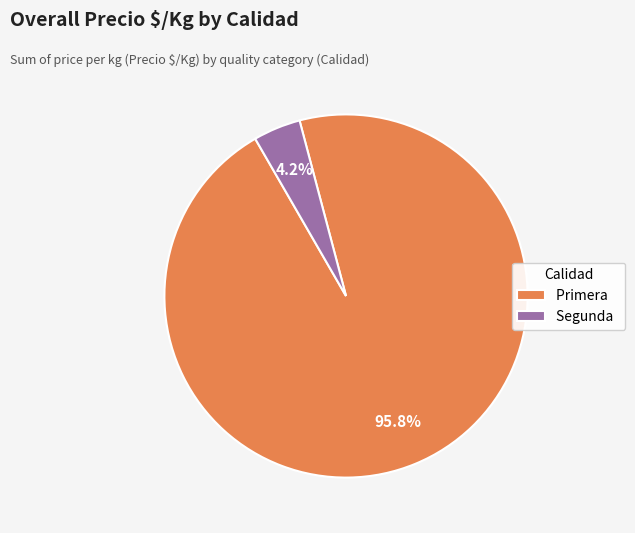

Rank the categories by value from highest to lowest.

Primera, Segunda